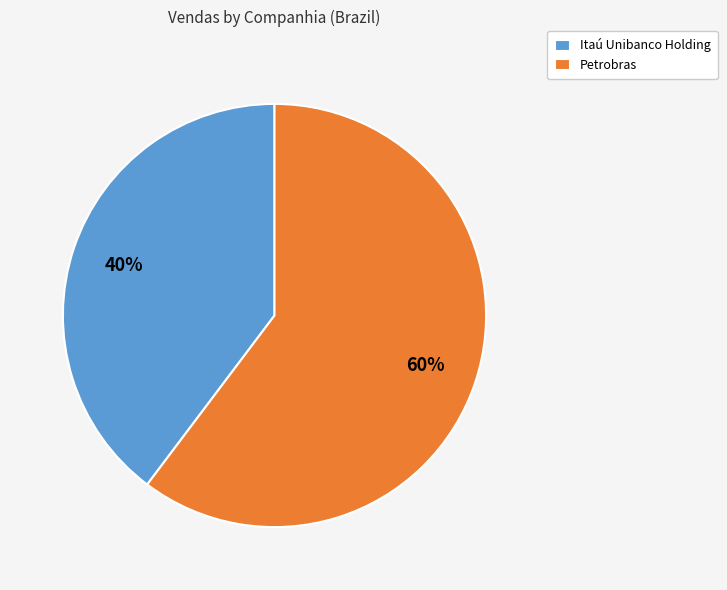

Combined, do Petrobras and Itaú Unibanco Holding account for over 50%?

Yes